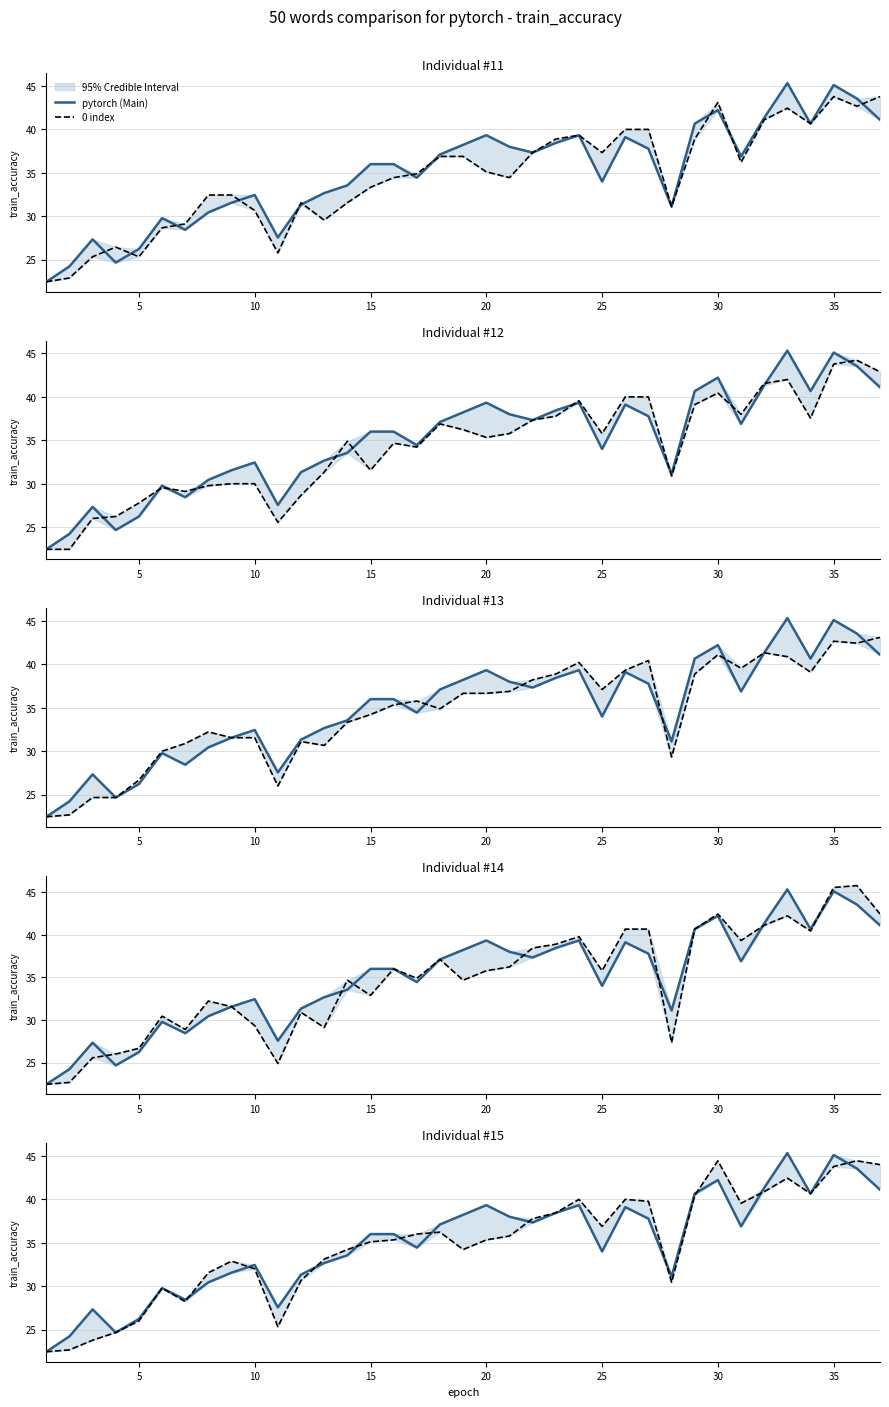

What is the spread (max minus min) of values at 25?

1.8